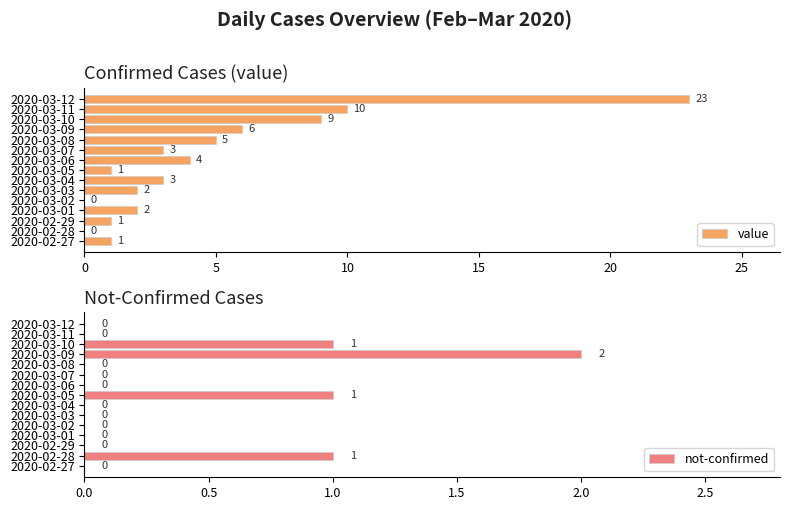

How many data points in not-confirmed are above 0?

4